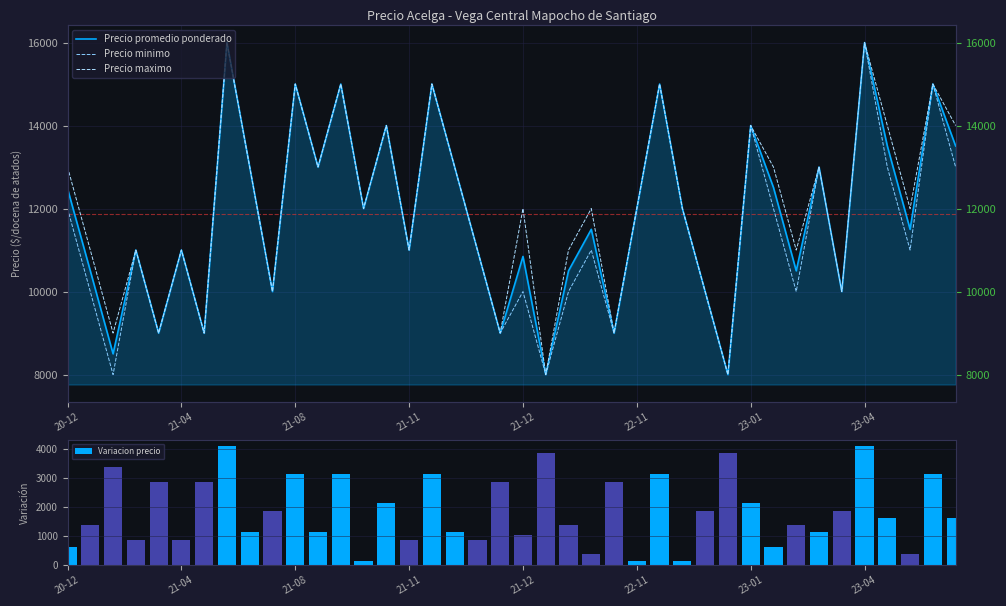

Rank the series by their maximum value, from lowest to highest.

Variacion precio, Precio promedio ponderado, Precio minimo, Precio maximo